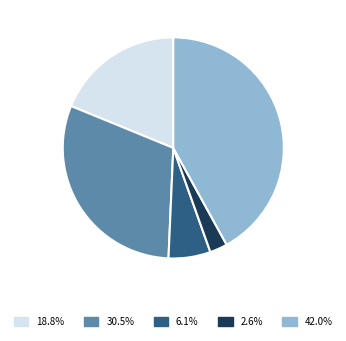

Which slice is the smallest?

Homicide